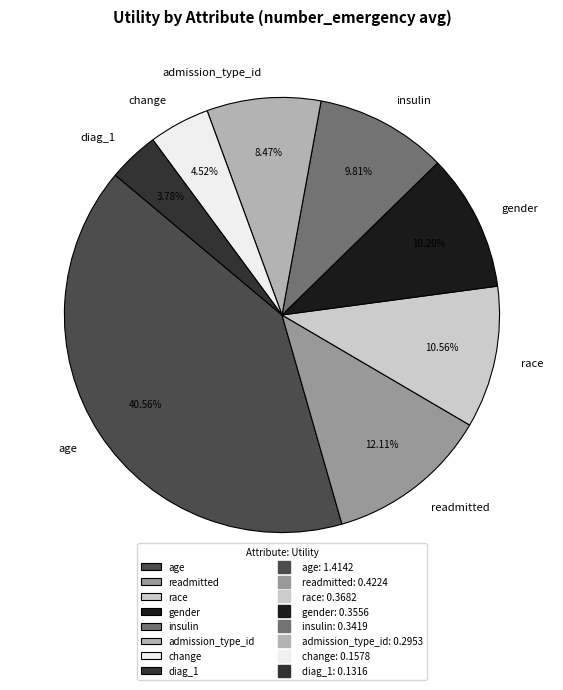

To the nearest percent, what portion does diag_1 represent?

4%